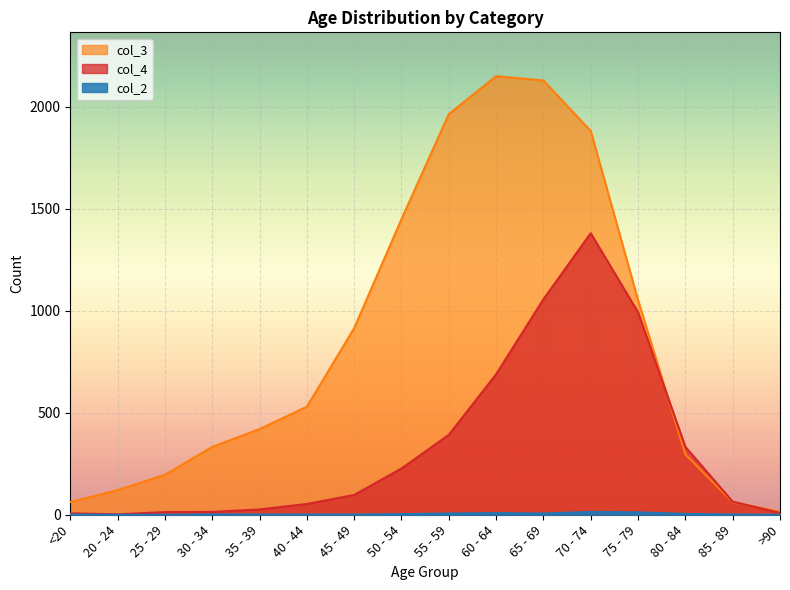

What is the highest value of the col_2 series?

14